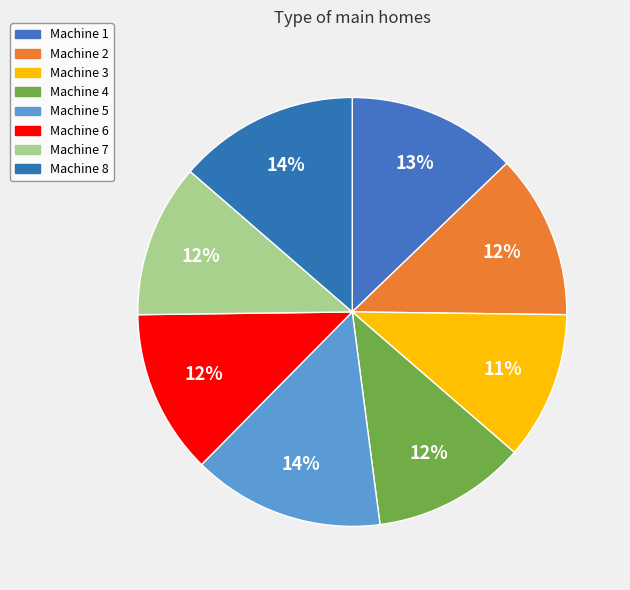

True or false: Machine 2 accounts for 12% of the total.

True